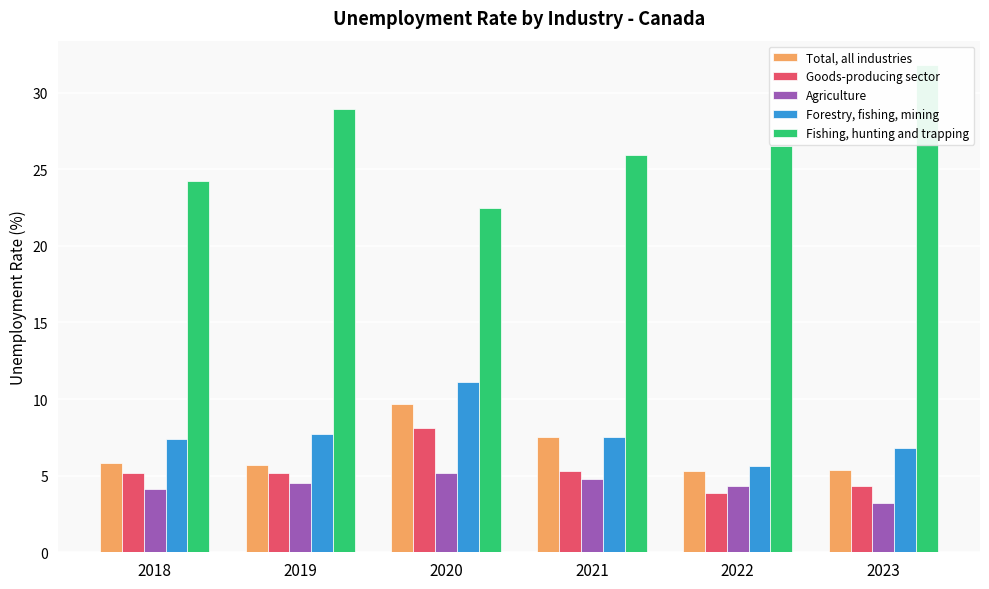

What is the minimum value shown in the chart?

3.2